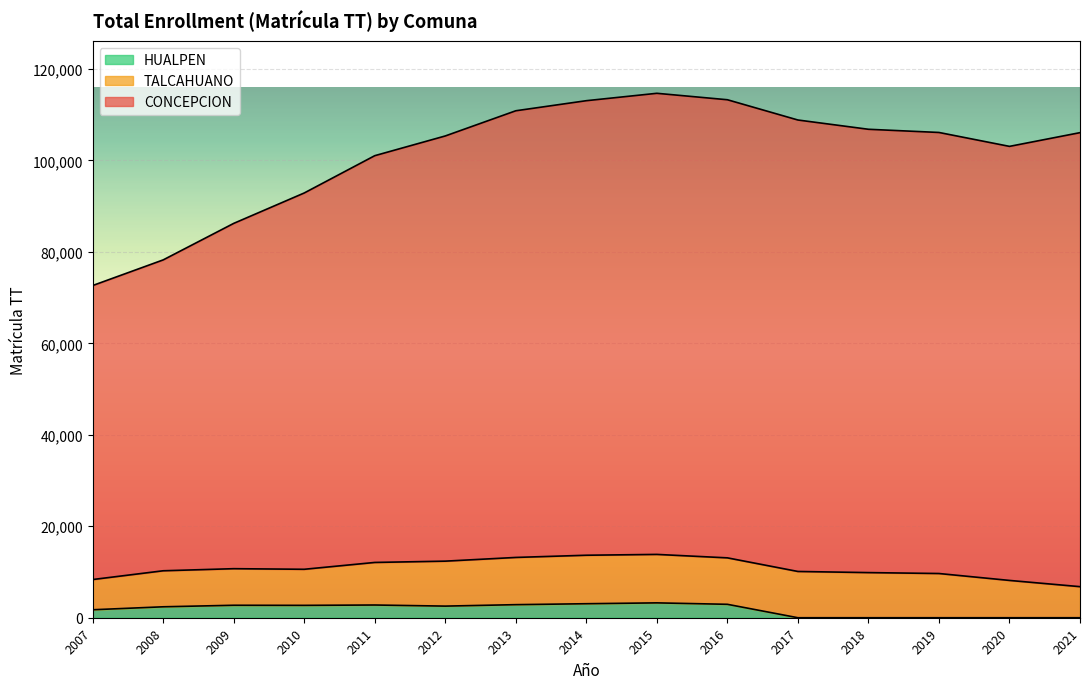

True or false: CONCEPCION and HUALPEN intersect in this chart.

False